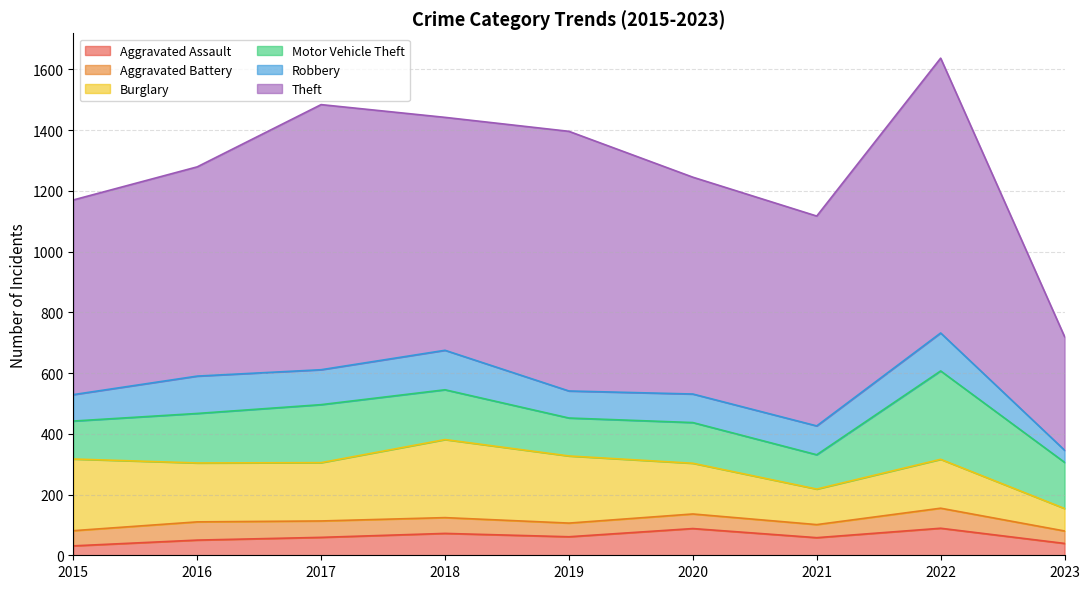

What is the spread (max minus min) of values at 2020?

666